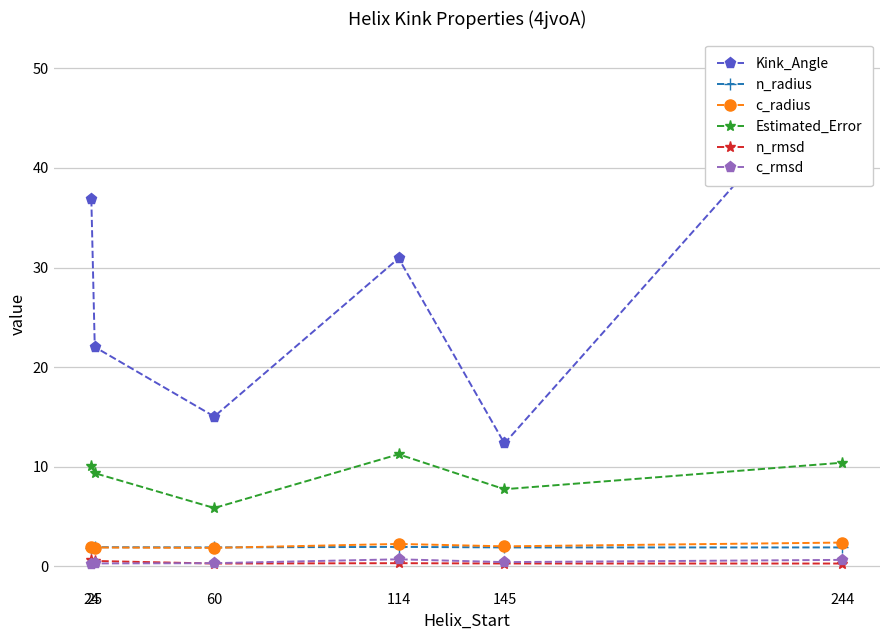

How many data points in Estimated_Error are less than 10?

3